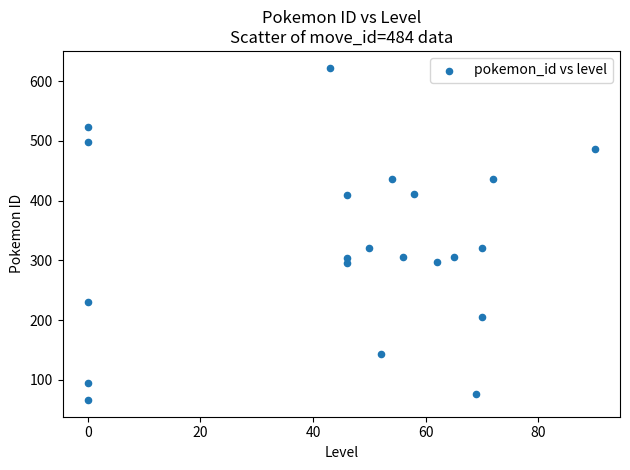

What is the range of X values (max minus min)?

90